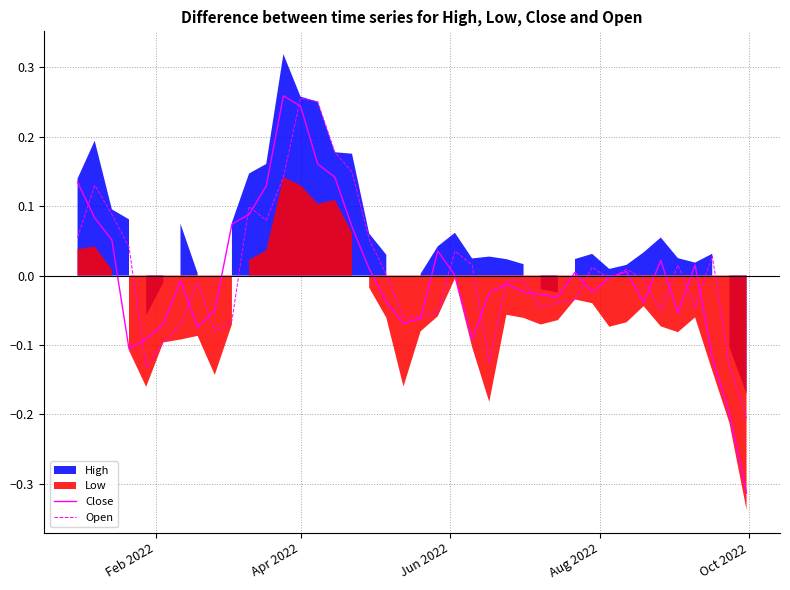

Does the chart display data point markers on the line(s)?

No